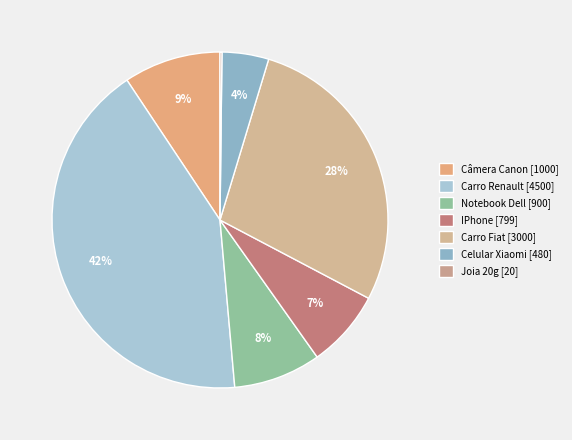

Is IPhone the majority of the pie?

No